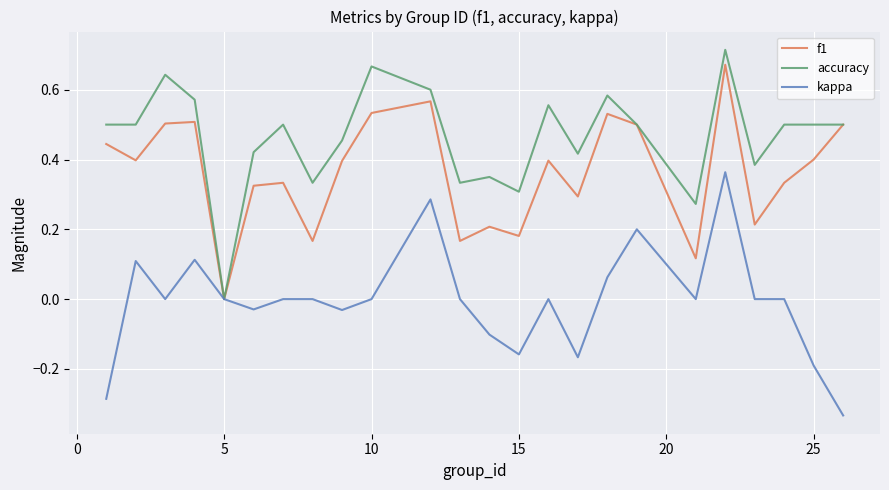

Which series has the largest total across all categories?

accuracy